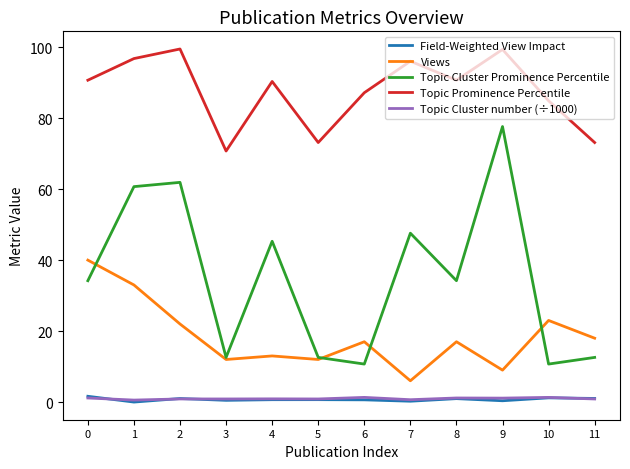

Is the value of Views at 6 greater than the value of Topic Prominence Percentile at 8?

No